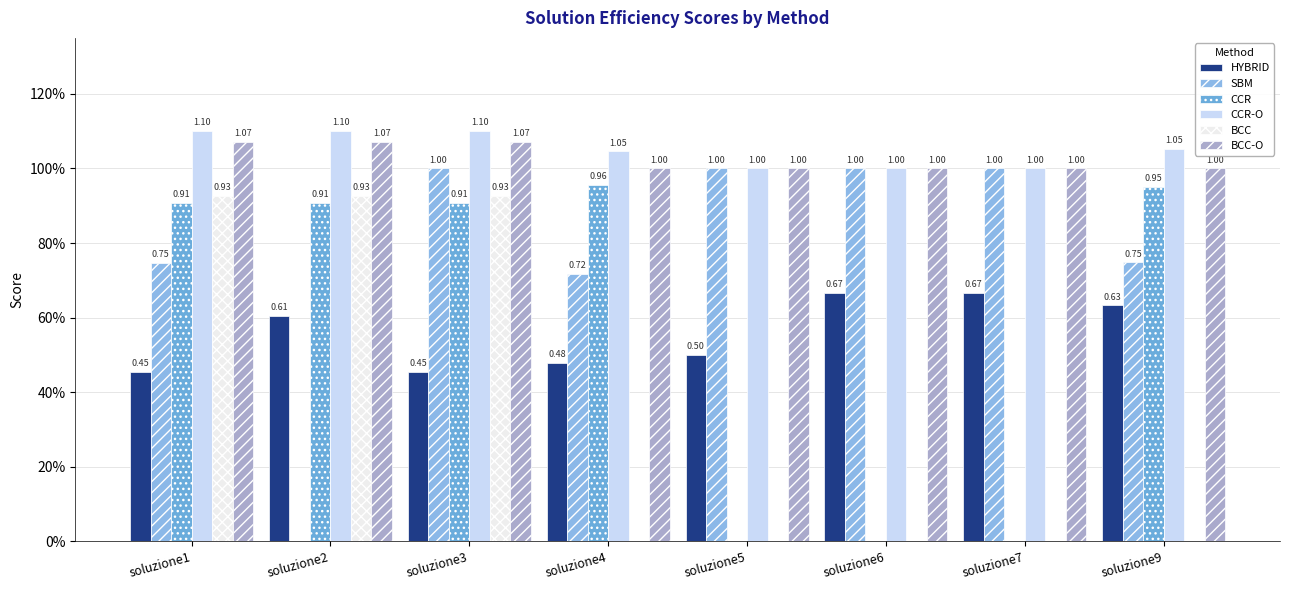

Reading right to left, what are all the values shown in this chart?

HYBRID: 0.6	0.7	0.7	0.5	0.5	0.5	0.6	0.5
SBM: 0.7	1.0	1.0	1.0	0.7	1.0	0.0	0.7
CCR: 0.9	0.0	0.0	0.0	1.0	0.9	0.9	0.9
CCR-O: 1.1	1.0	1.0	1.0	1.0	1.1	1.1	1.1
BCC: 0.0	0.0	0.0	0.0	0.0	0.9	0.9	0.9
BCC-O: 1.0	1.0	1.0	1.0	1.0	1.1	1.1	1.1